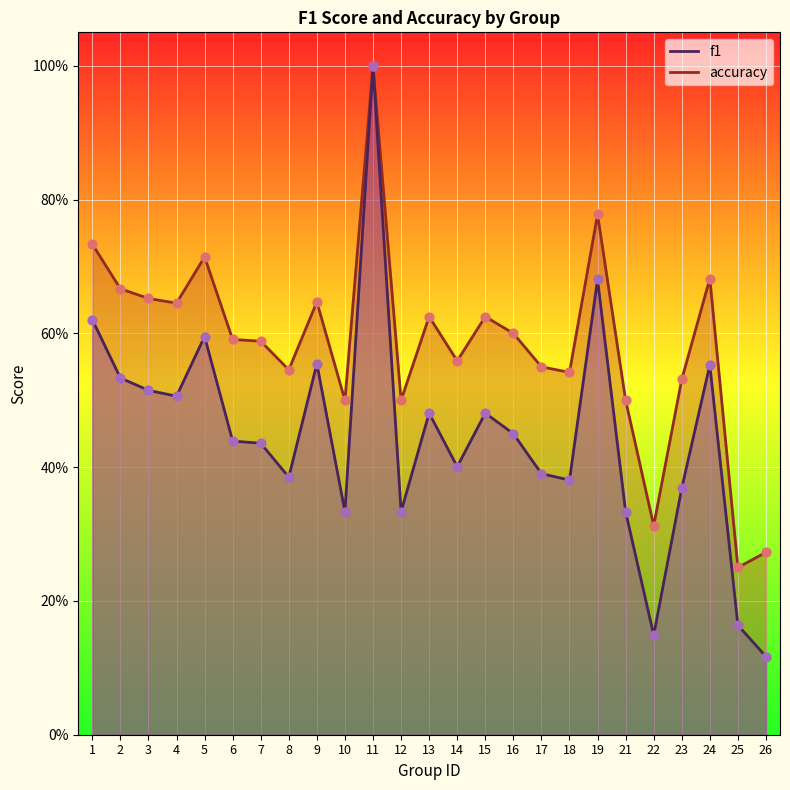

Which series has the largest total across all categories?

accuracy